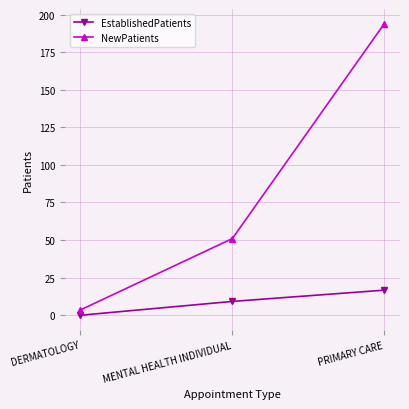

Which category has the highest value in the NewPatients series?

PRIMARY CARE